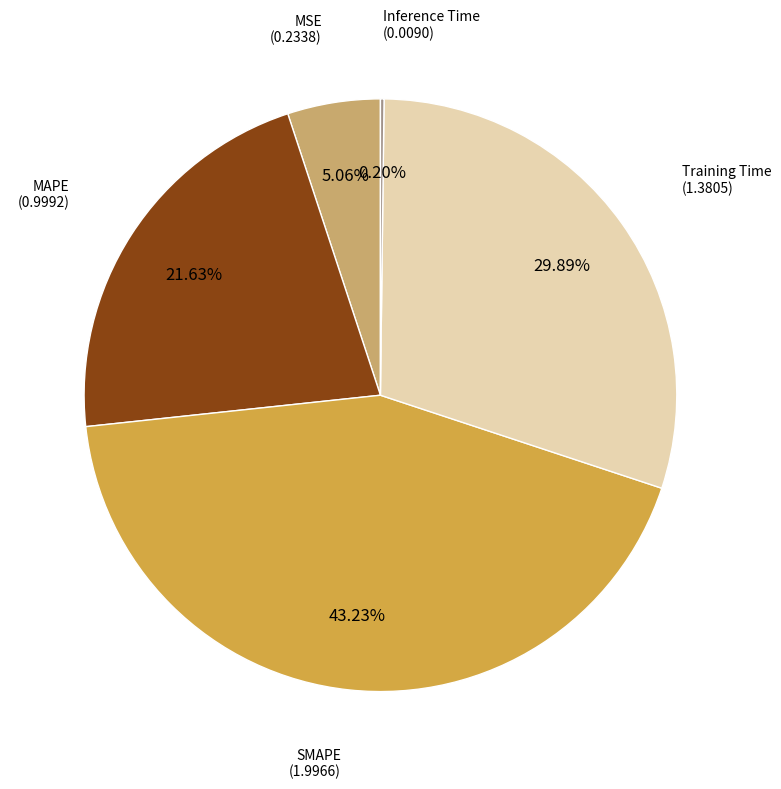

Is there a majority slice in this chart?

No